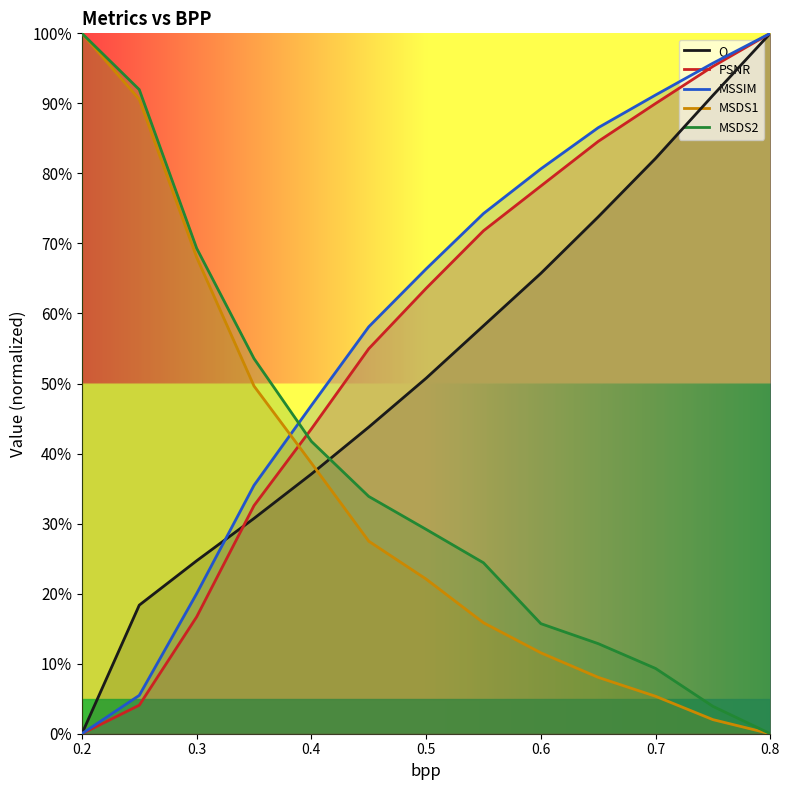

The value of Q at 0.7 is 82.1. True or false?

True